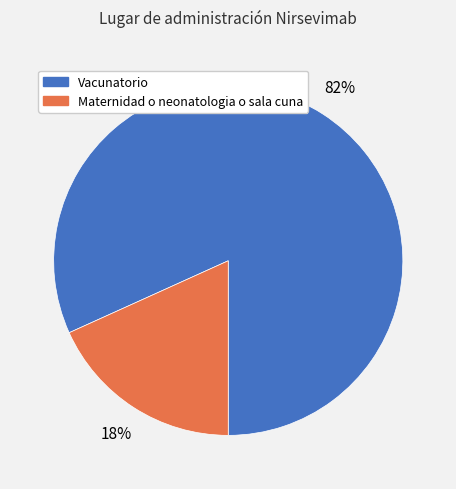

Is Vacunatorio the majority of the pie?

Yes